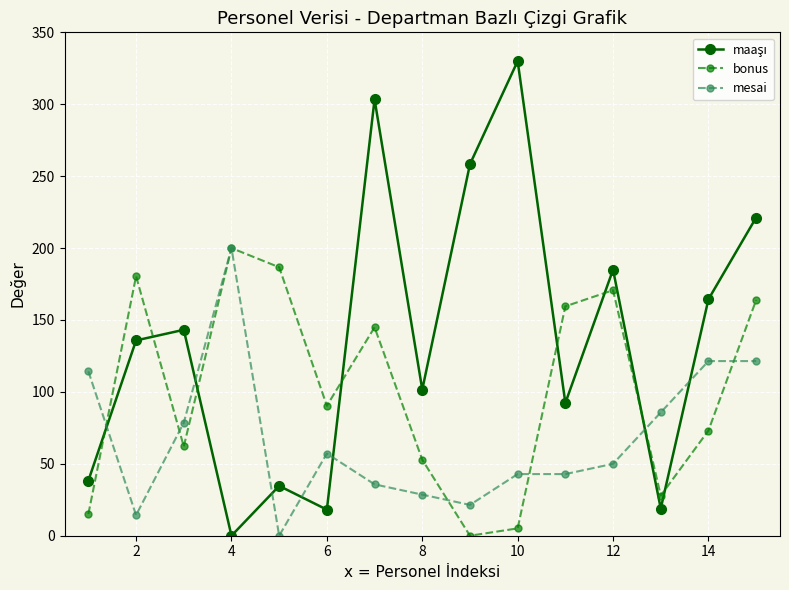

What is the maximum value for mesai?

200.0